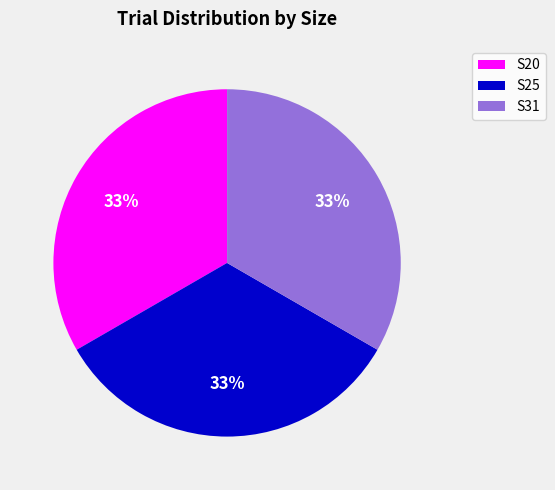

To the nearest percent, what is the difference between the largest and smallest slice percentages?

0%